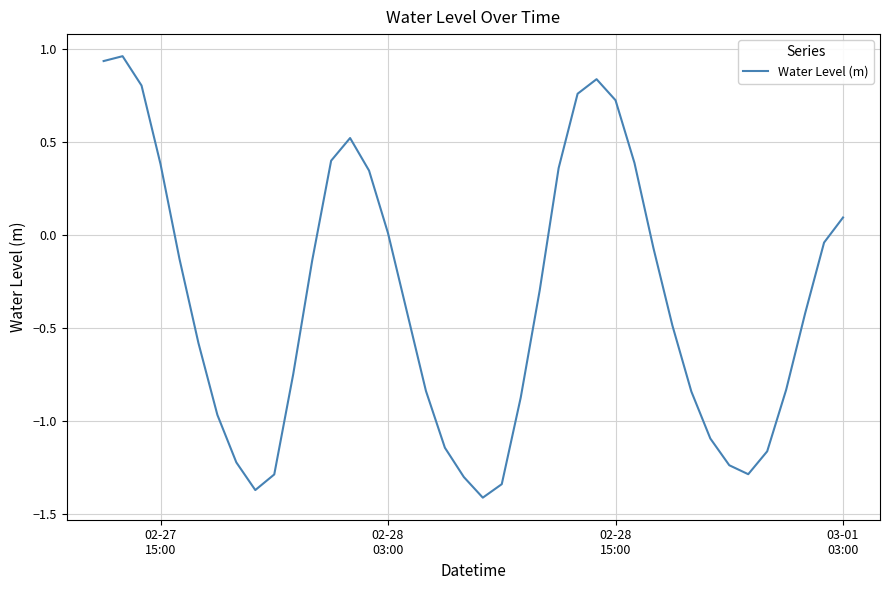

What is the difference between the maximum and minimum values?

2.4